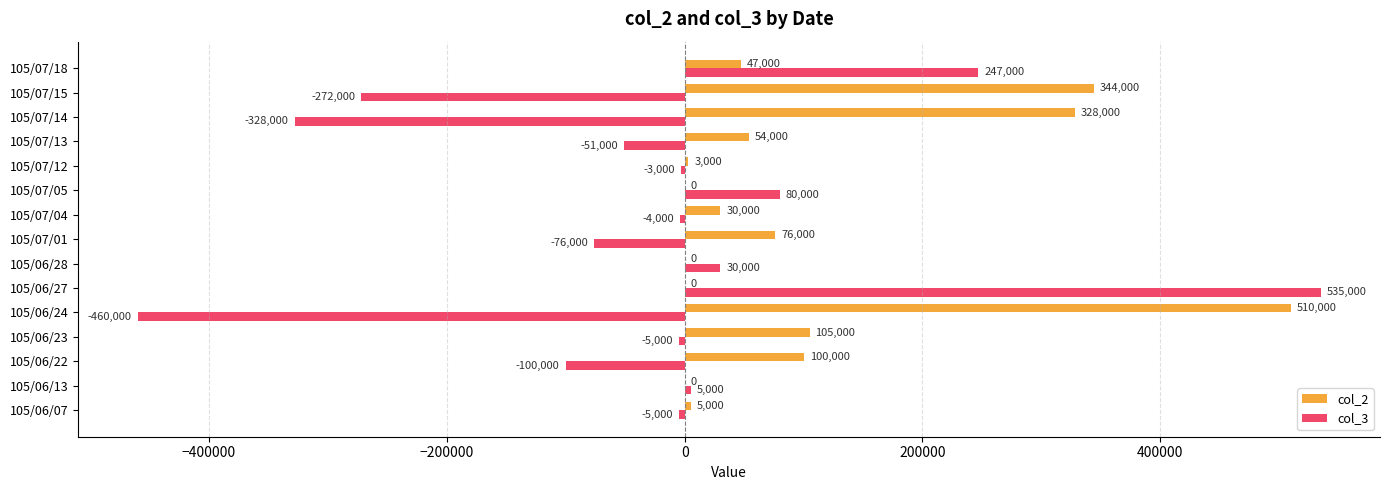

How many positive values does the col_2 series have?

11